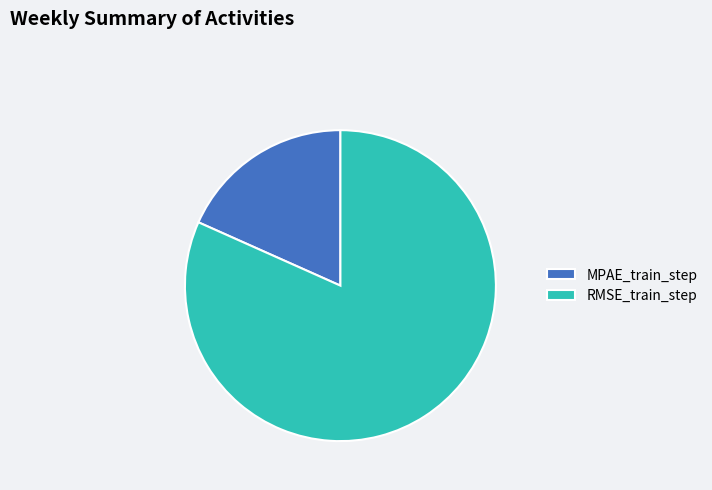

Is it true that MPAE_train_step is 31% of the pie?

False